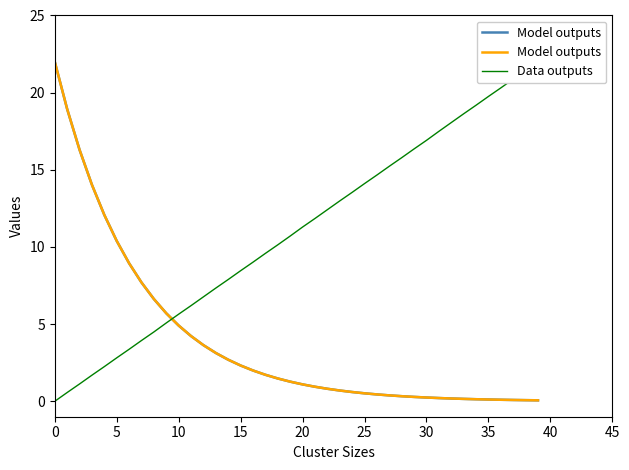

Between 11 and 32, which series saw the biggest shift?

Data outputs